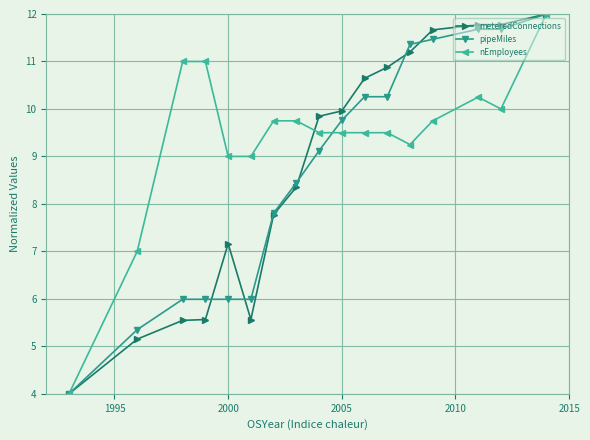

What is the greatest value displayed?

12.0